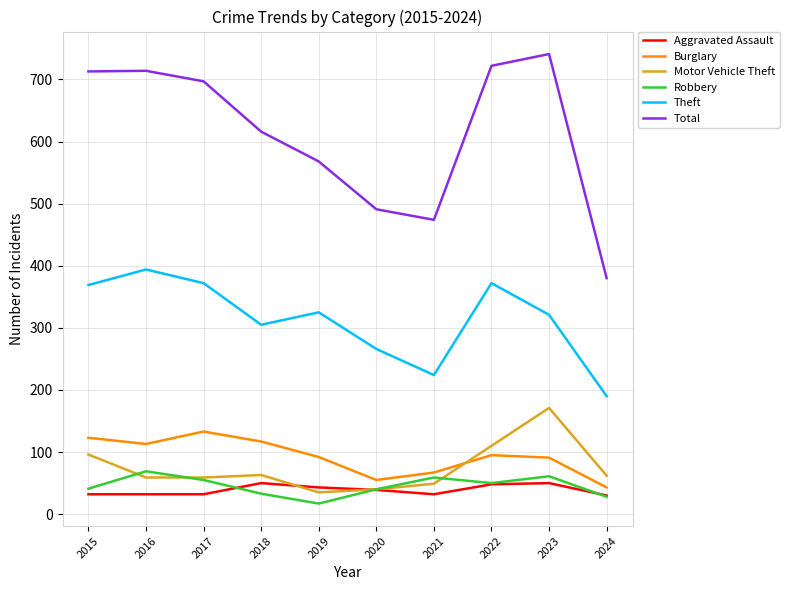

True or false: Theft and Aggravated Assault intersect in this chart.

False